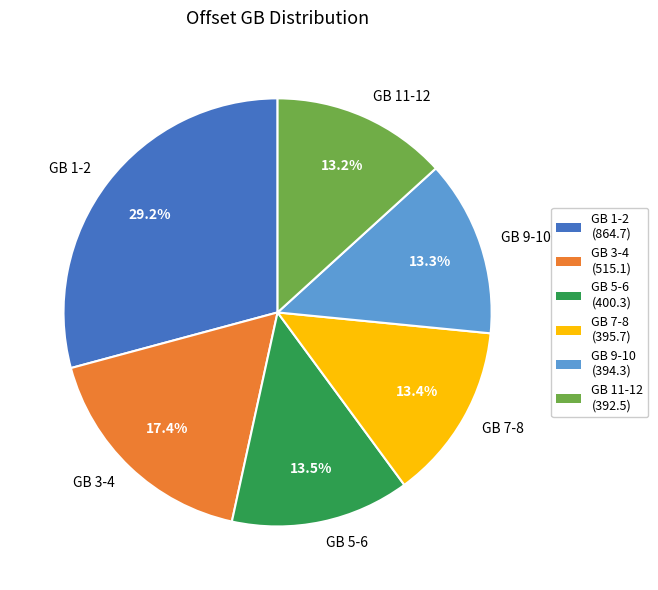

How many slices are in this pie chart?

6